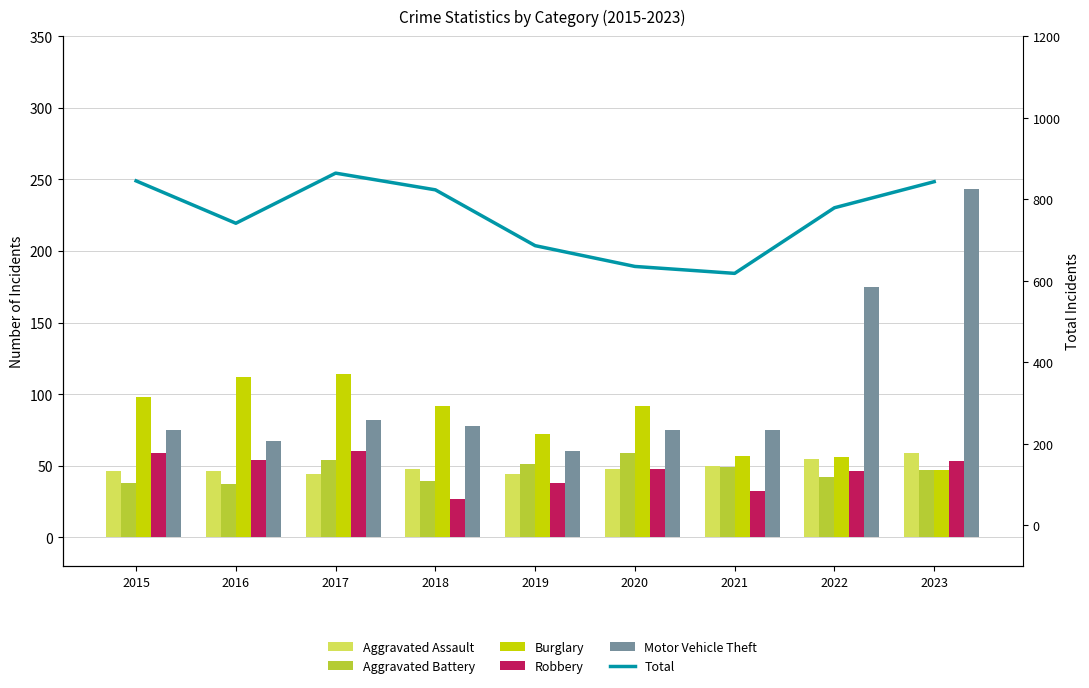

Where is Burglary nearest to the value 80?

2019